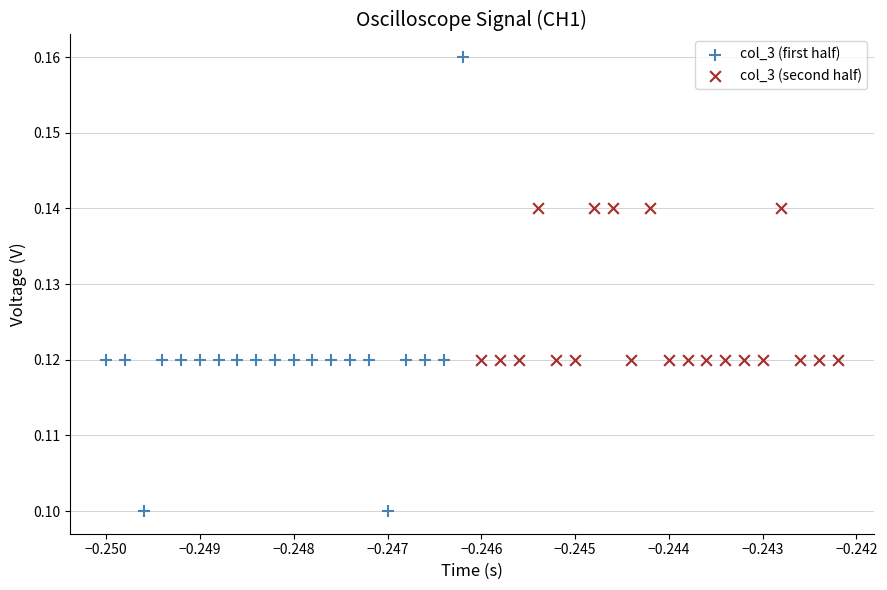

Which series has the widest spread of Y values?

col_3 (first half)